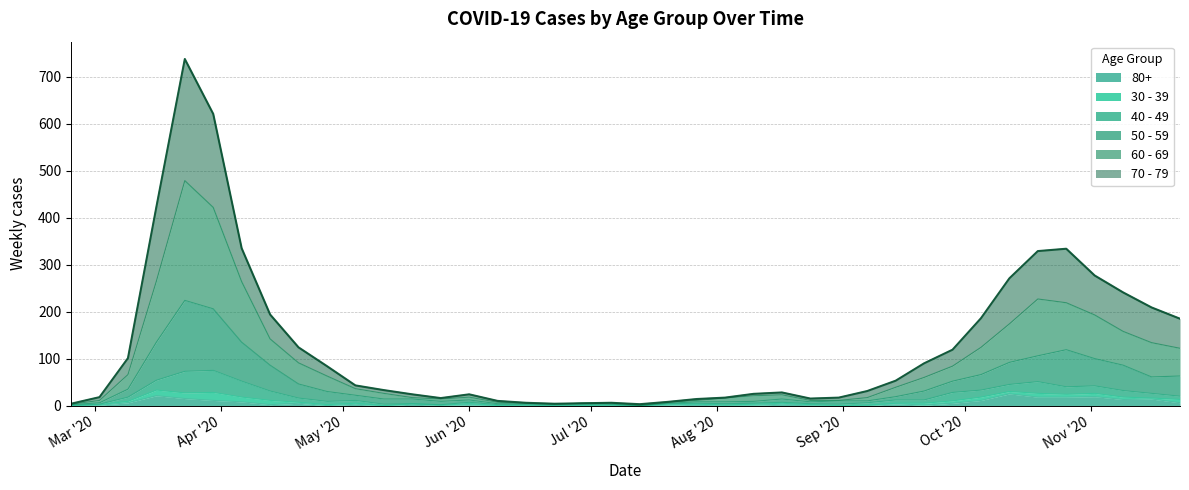

Does the chart display data point markers on the line(s)?

No